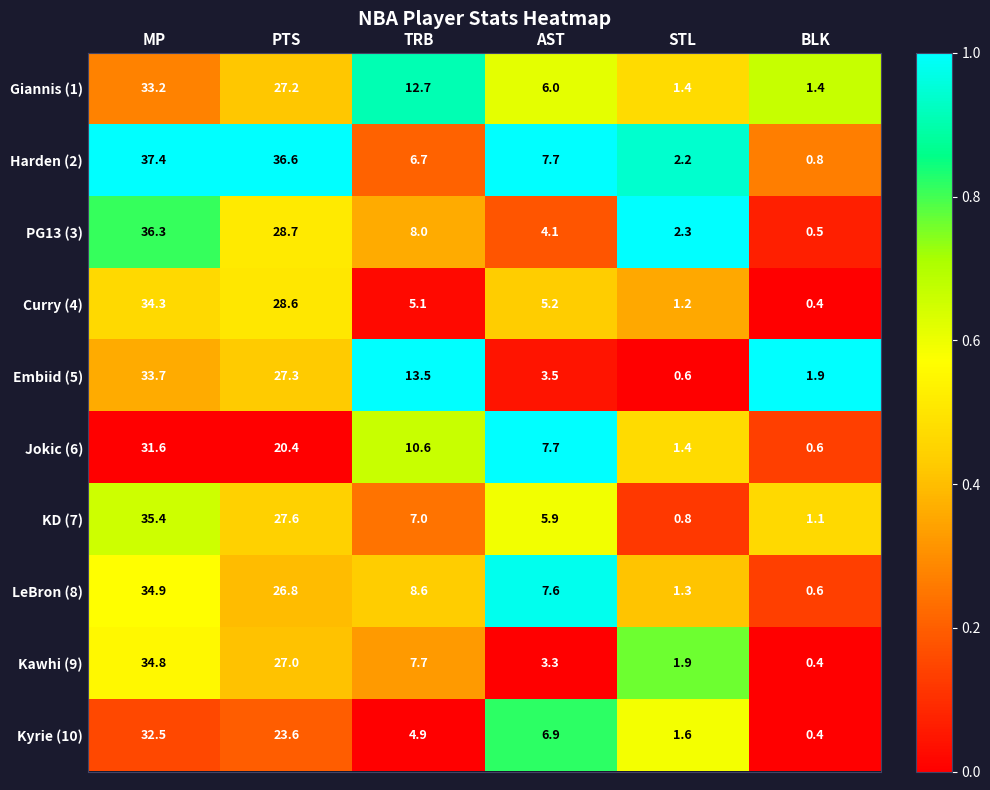

What is the average value of the LeBron (8) series?

13.3